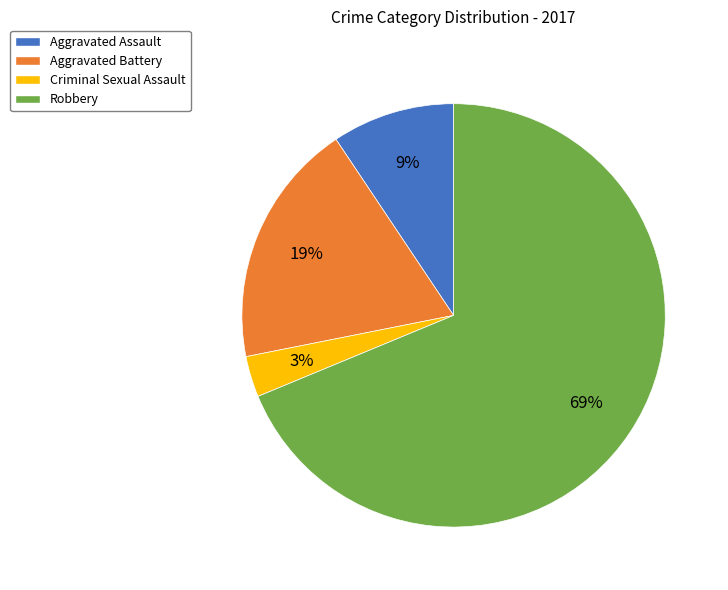

To the nearest percent, what is the difference between the largest and smallest slice percentages?

66%